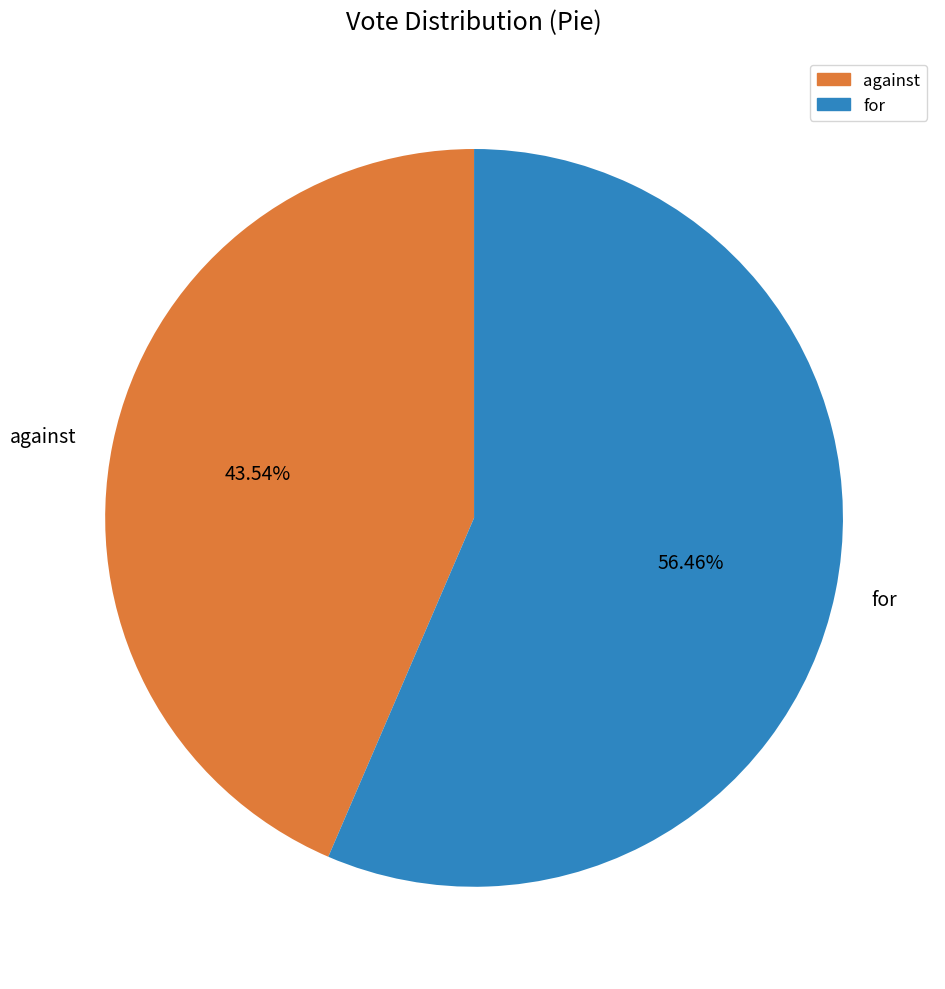

What is the ratio of the value at for to the value at against?

1.3